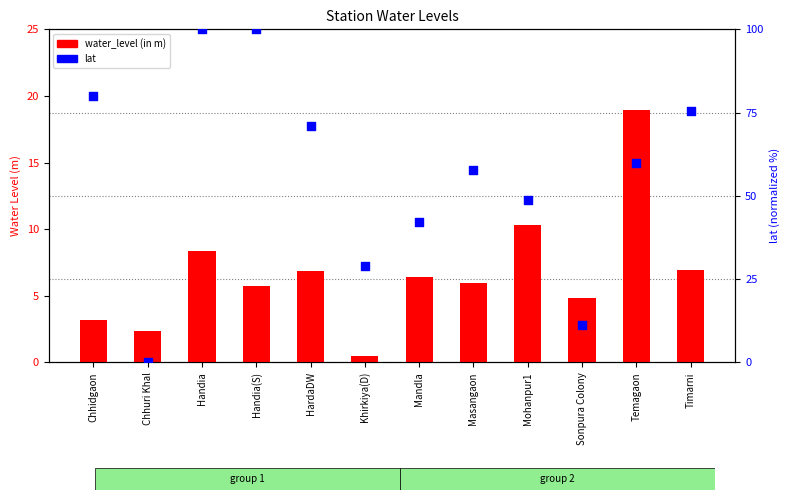

What is the total value across all series at Handia?

108.4